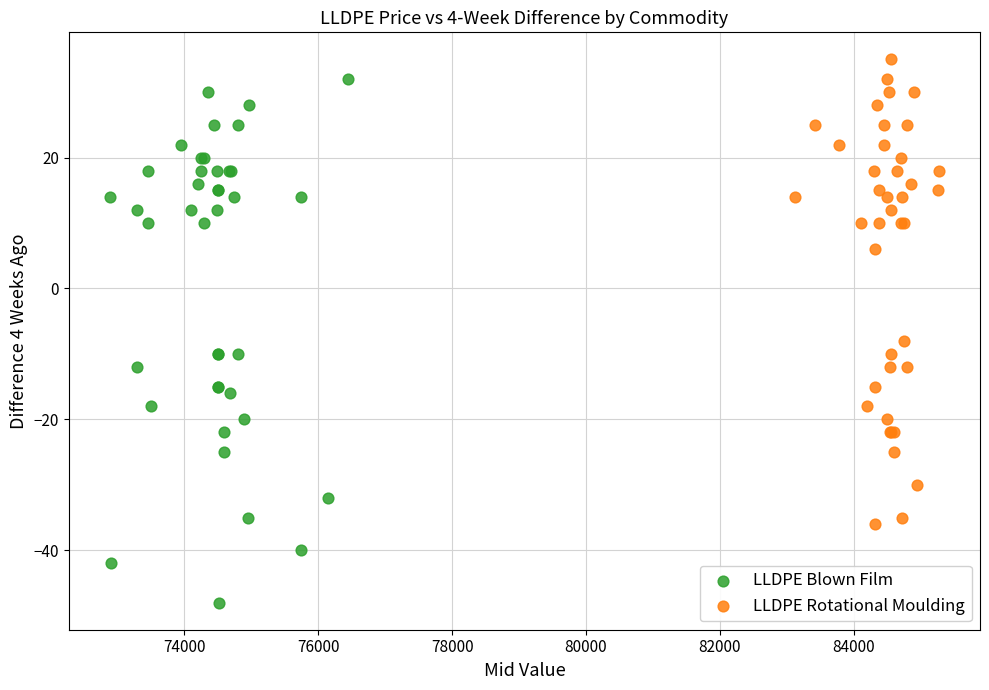

What are all the series names shown in the legend?

LLDPE Blown Film, LLDPE Rotational Moulding